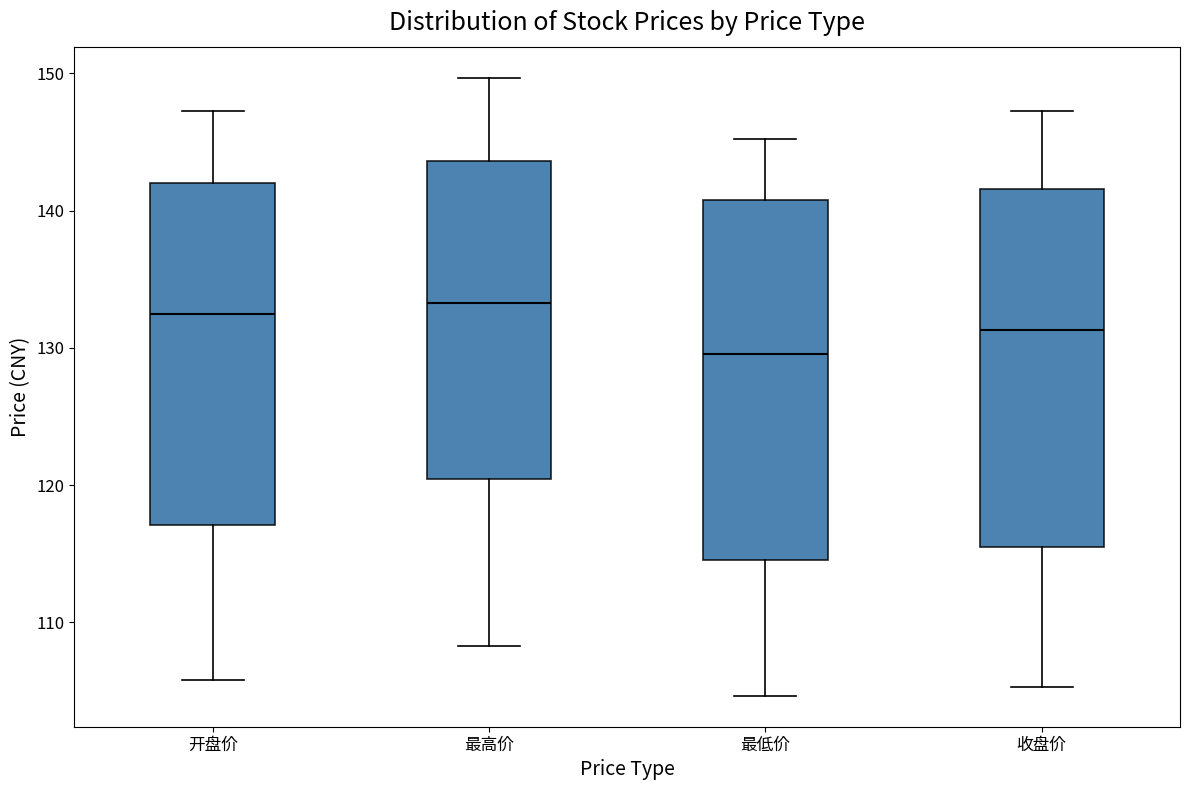

Reading left to right, read every box against the y-axis: the position of its median line, the range the box covers, and the ends of its whiskers. The values are not printed on the chart, so give them approximately, as read against the axis.

开盘价: median 133, box 117 to 142, whiskers 106 to 147
最高价: median 133, box 120 to 144, whiskers 108 to 150
最低价: median 130, box 115 to 141, whiskers 105 to 145
收盘价: median 131, box 116 to 142, whiskers 105 to 147